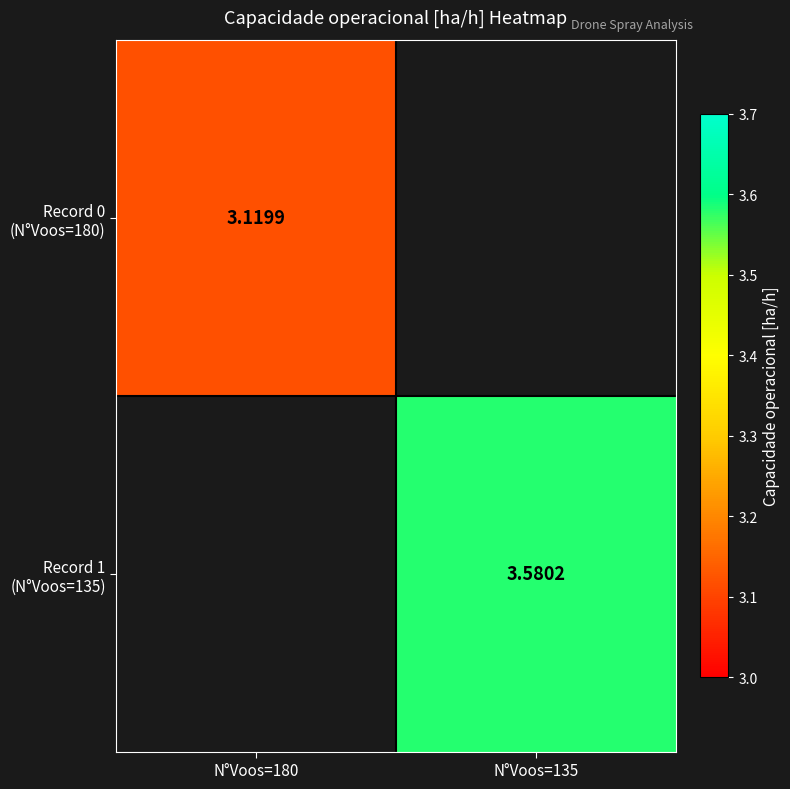

At N°Voos=135, list the series in order from smallest to largest.

Record 0 (N°Voos=180), Record 1 (N°Voos=135)